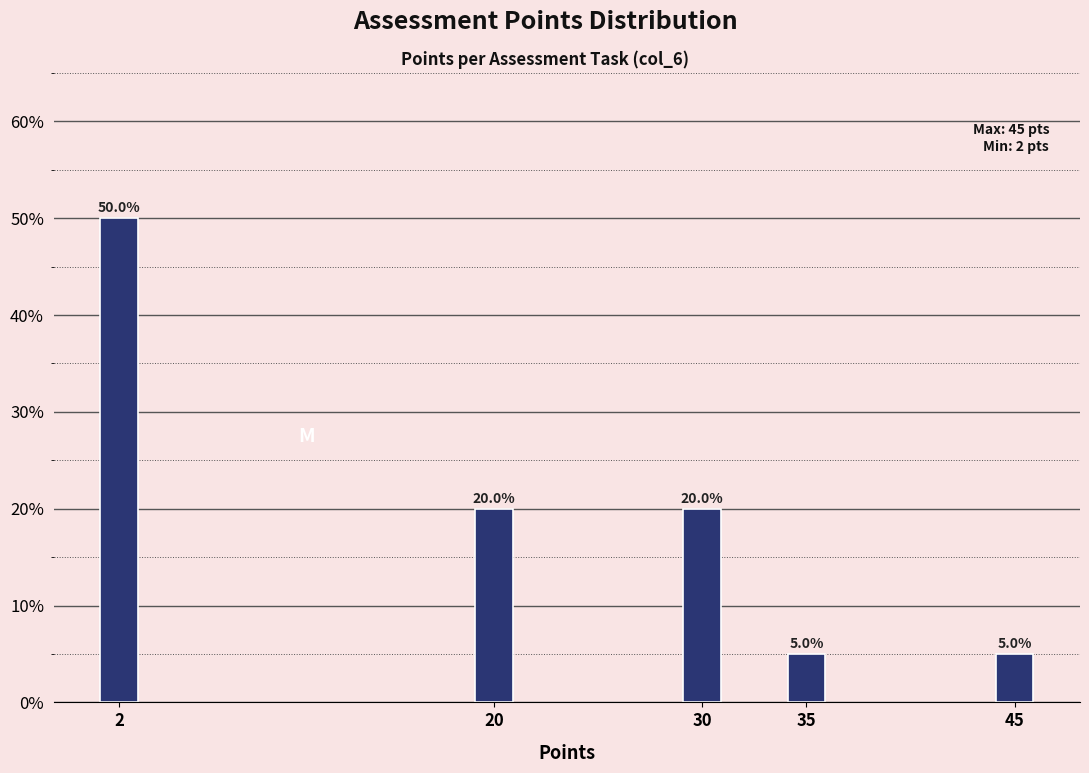

Reading left to right, transcribe all the data shown in this chart.

50	20	20	5	5